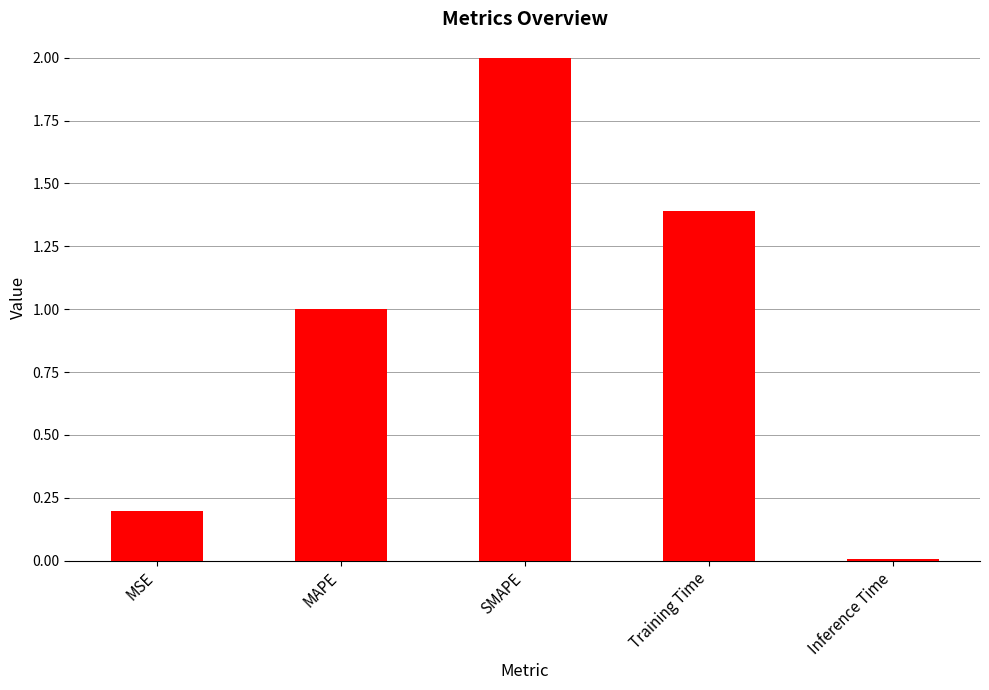

What is the difference between the maximum and minimum values?

2.0